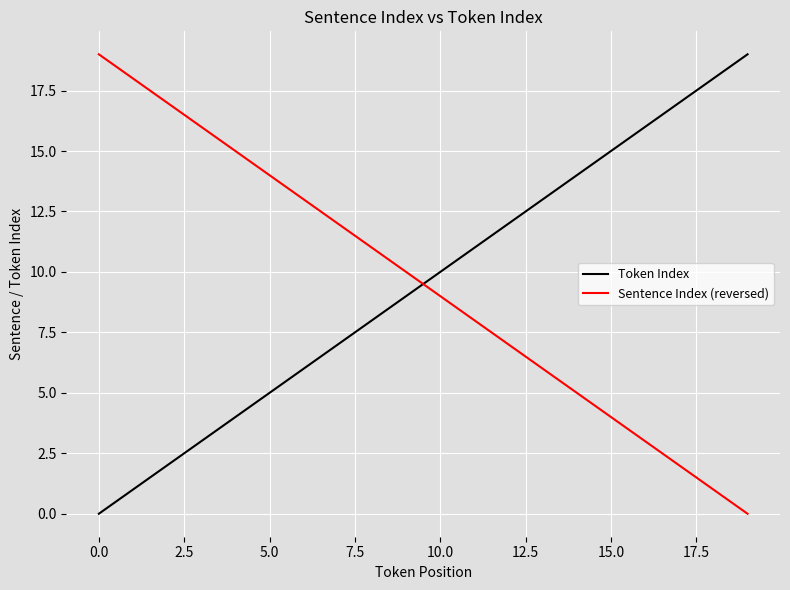

What is the maximum value for Token Index?

19